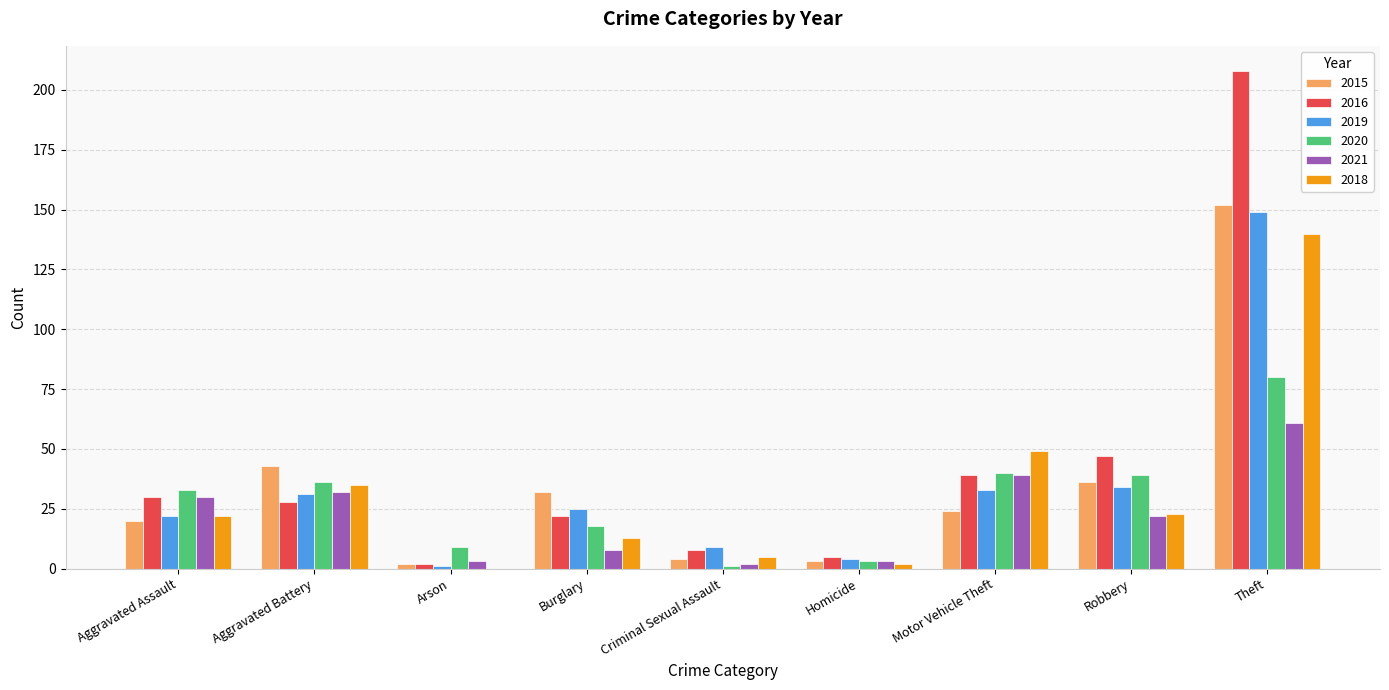

The value of 2019 at Robbery is 54. True or false?

False